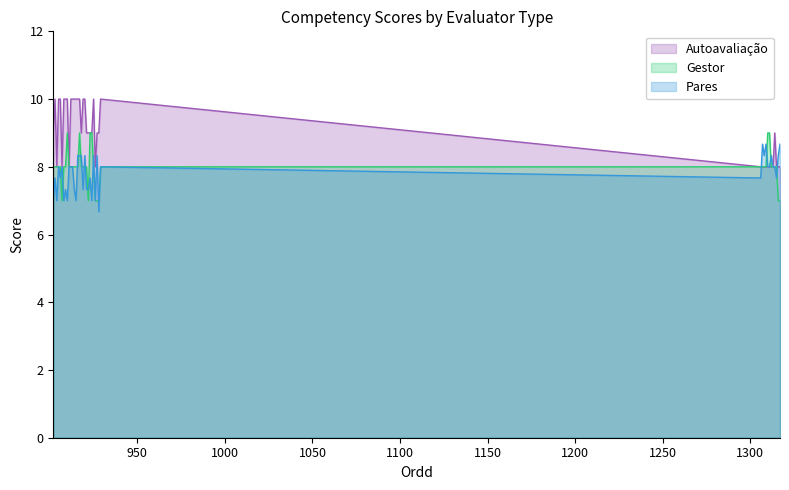

Where is the first local minimum for Pares?

904